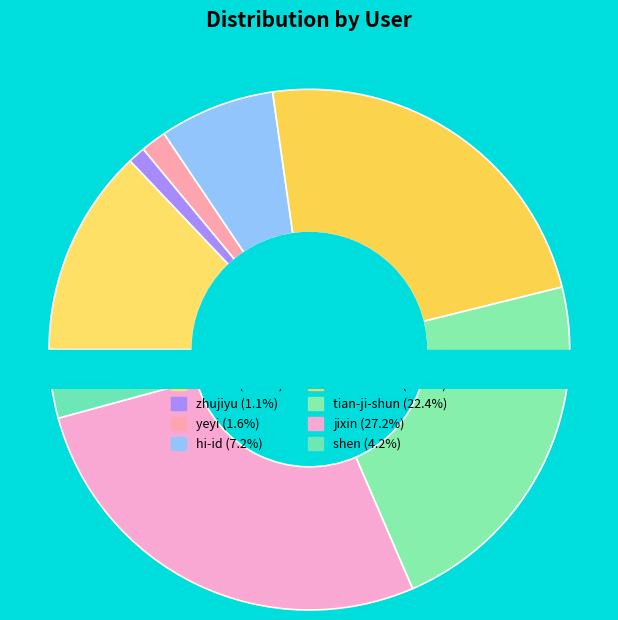

How many slices are in this pie chart?

8